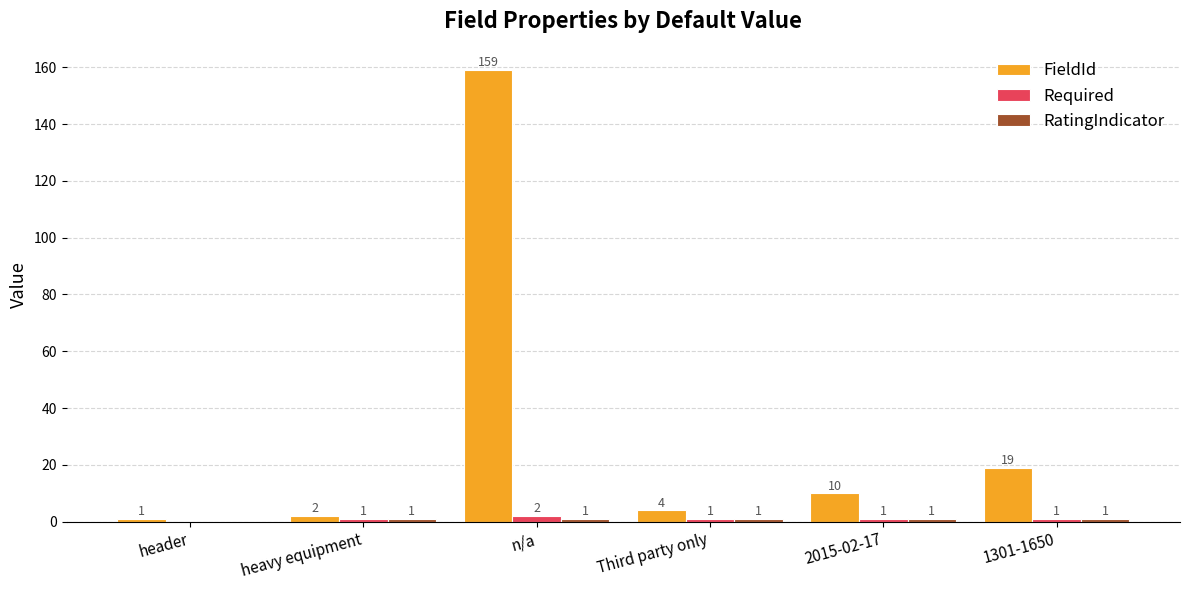

What is the sum of all FieldId values?

195